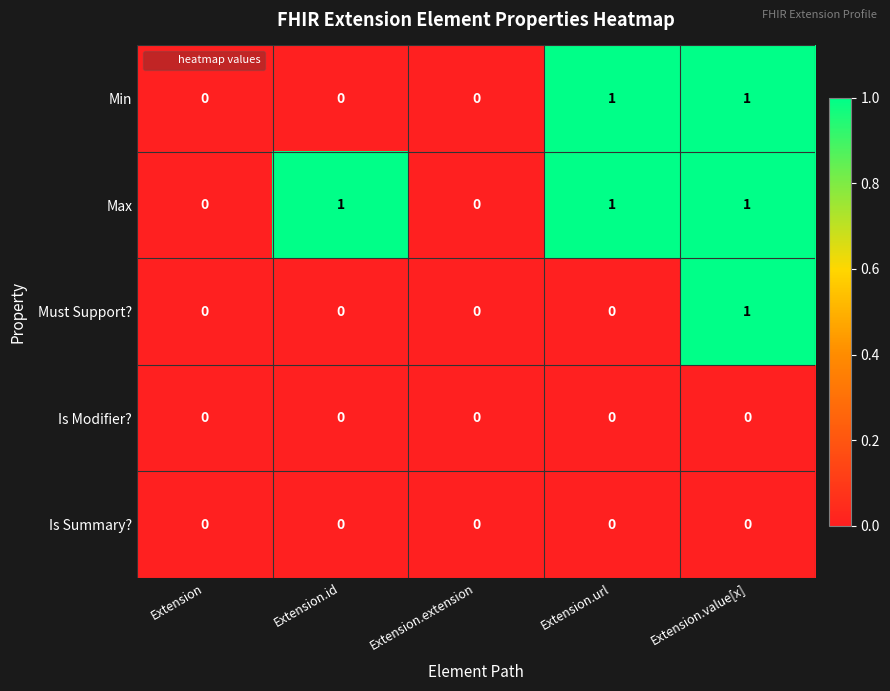

Between Extension and Extension.id, which series saw the biggest shift?

Max